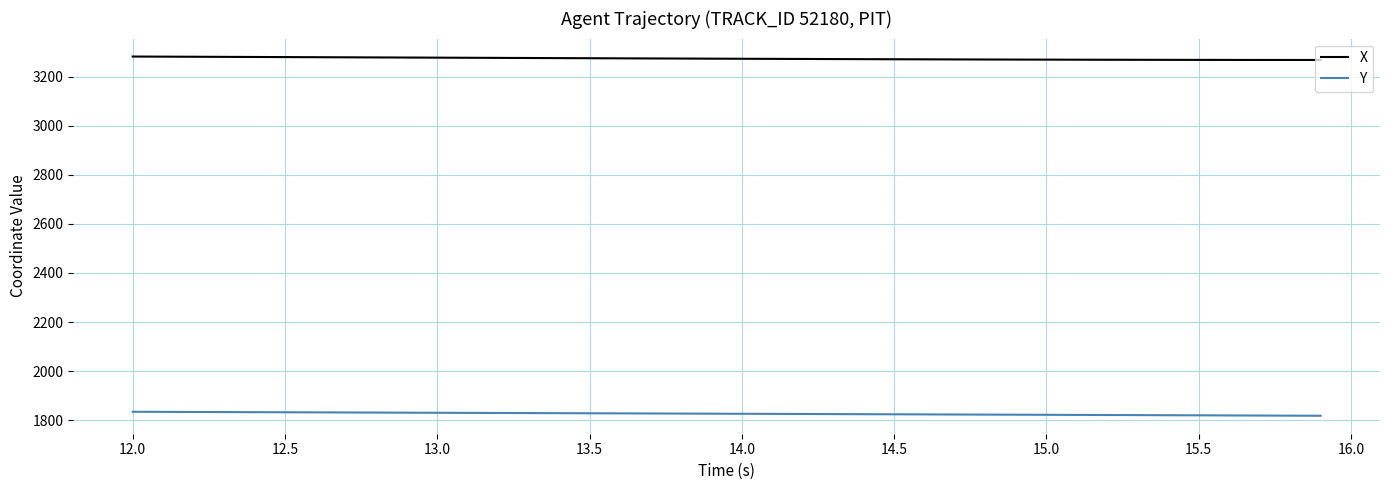

What is the difference between the second highest and minimum values in the X series?

13.6